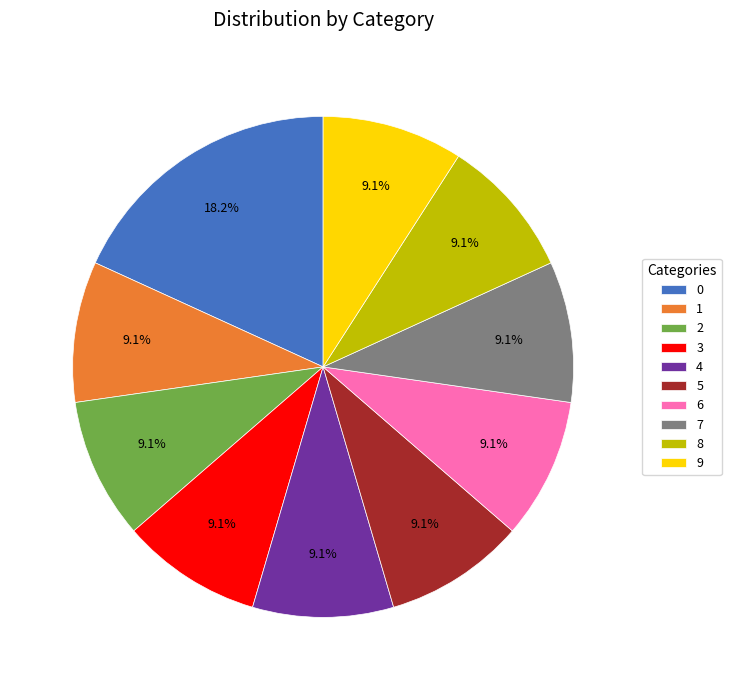

Does any single category account for the majority?

No